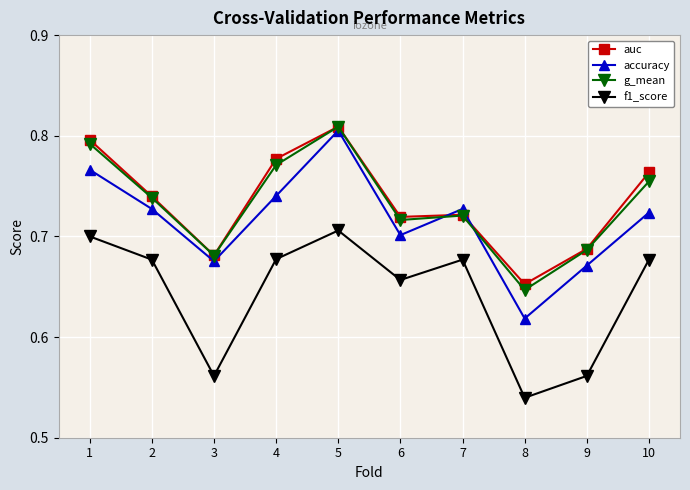

What is the sum of the accuracy values at 8 and 10?

1.3